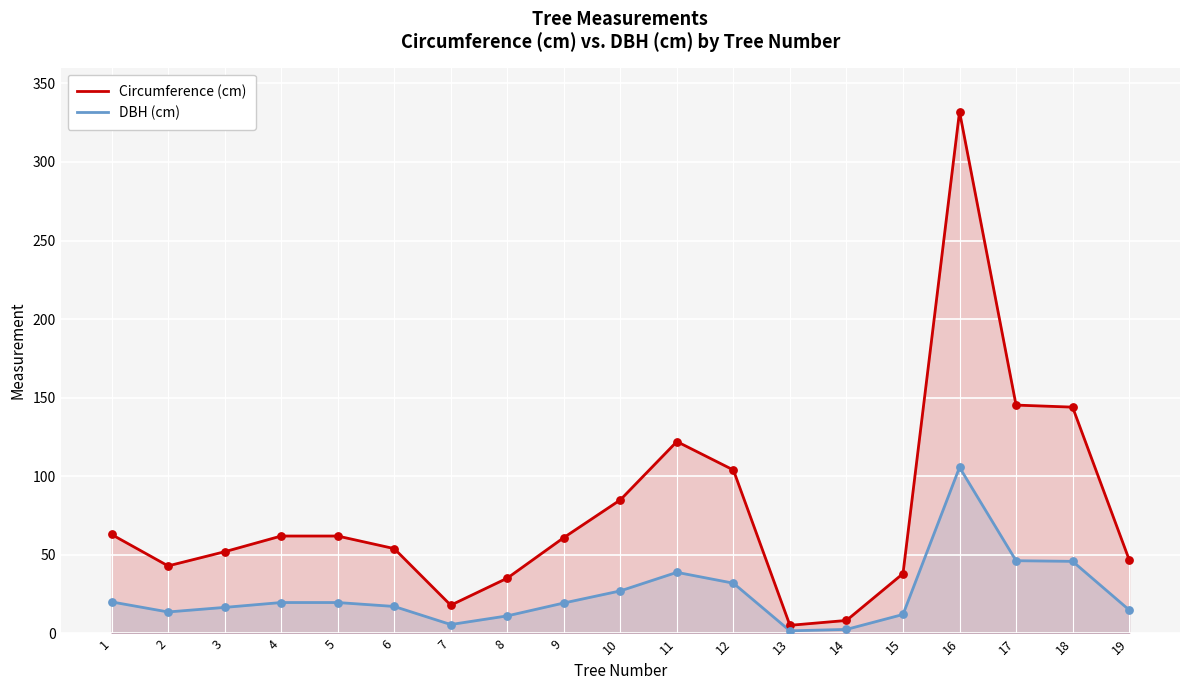

Which series has the widest spread of Y values?

Circumference (cm)